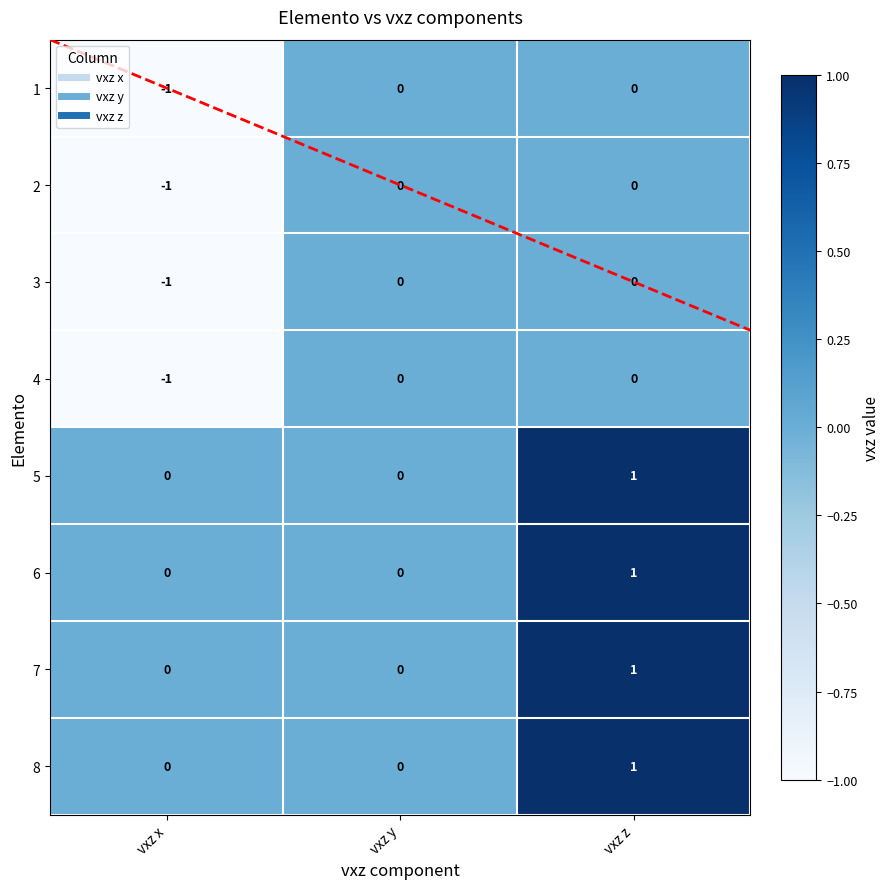

True or false: 1 has a value of 0 at vxz z.

True